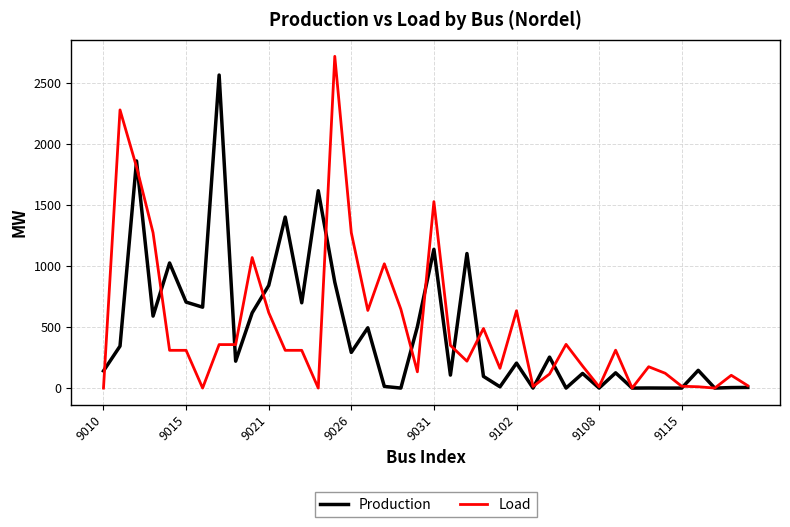

What are all the series names shown in the legend?

Production, Load